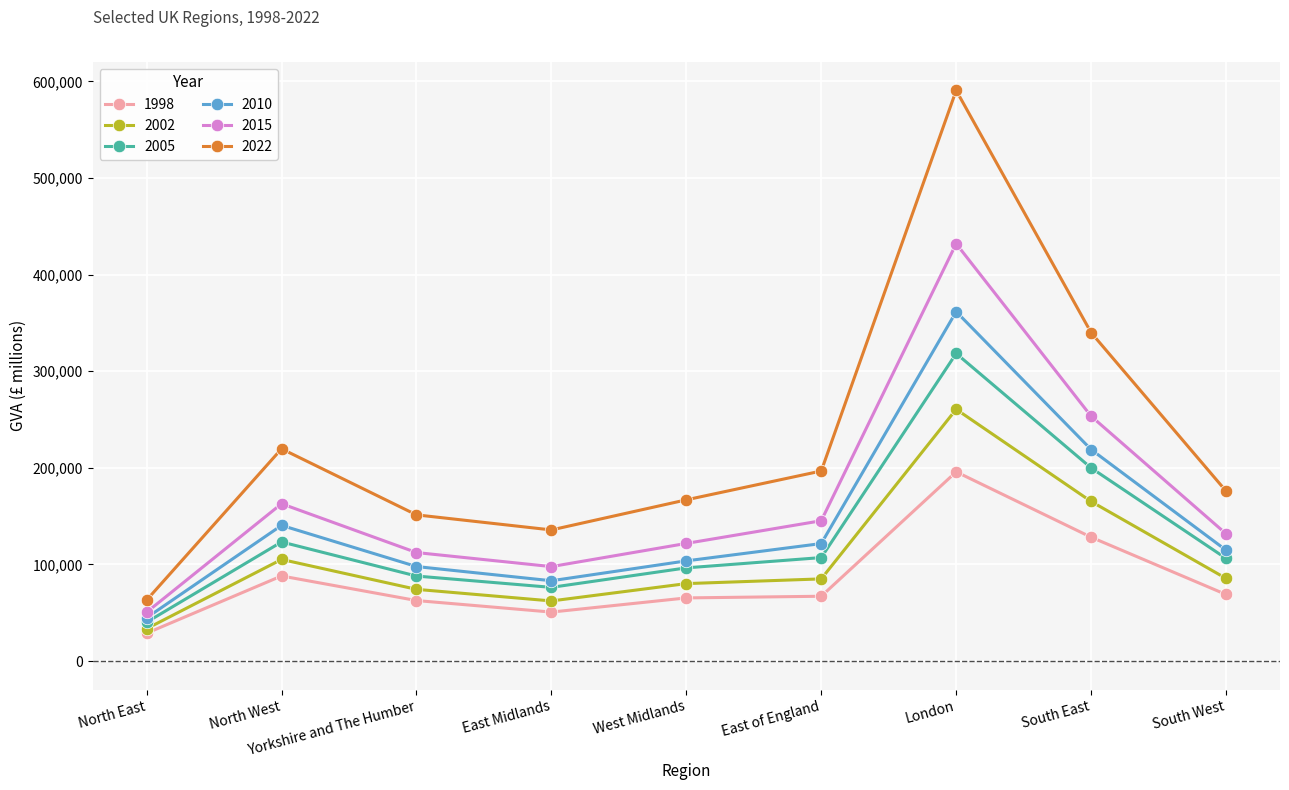

Is it true that 2015 equals 131745 at South West?

True